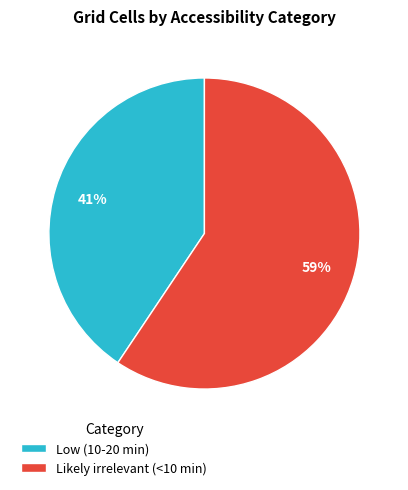

Which slice is the smallest?

Low (10-20 min)